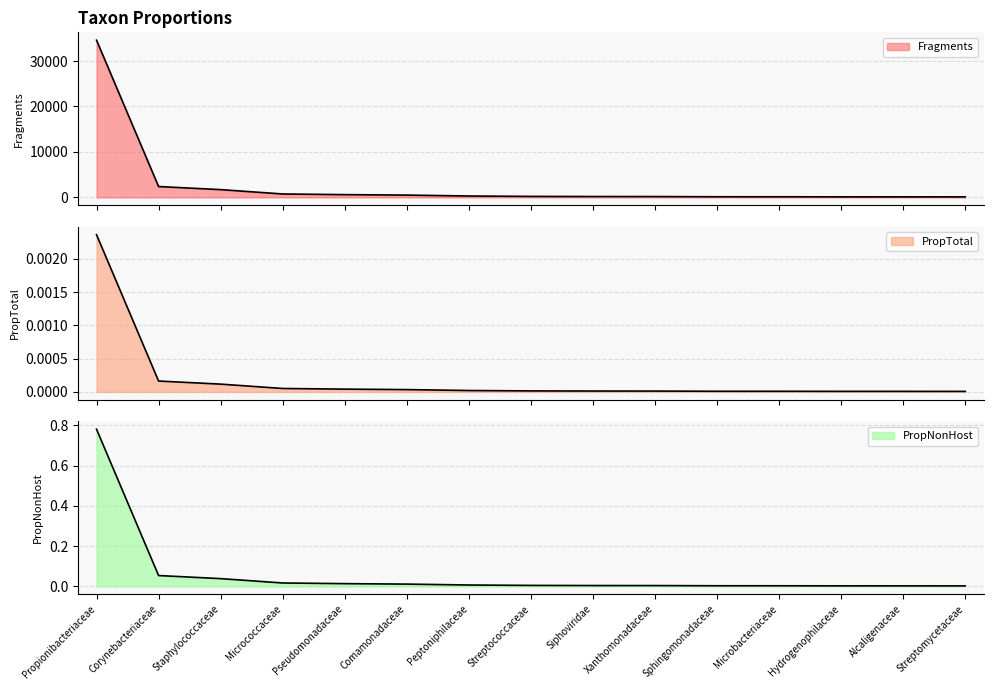

True or false: PropTotal and PropNonHost cross at least once.

False